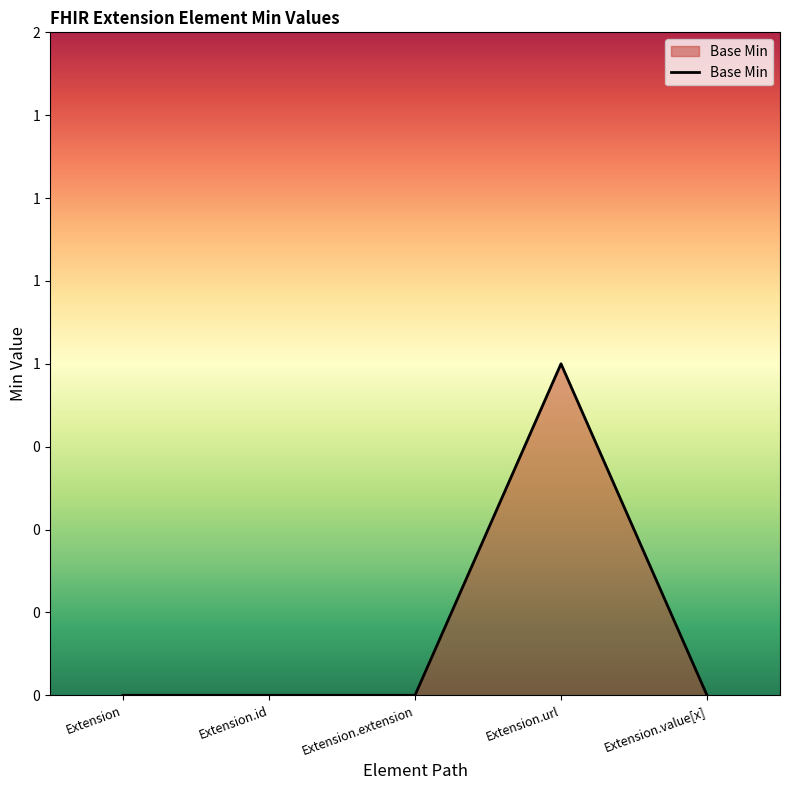

Does the chart display data point markers on the line(s)?

No